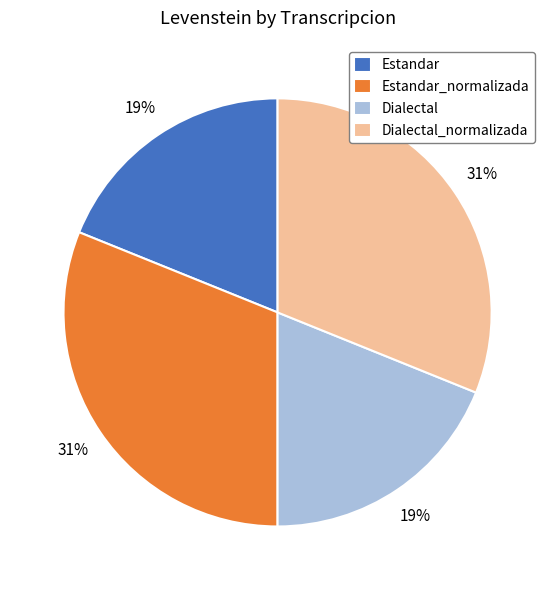

To the nearest percent, what is the average slice percentage?

25%